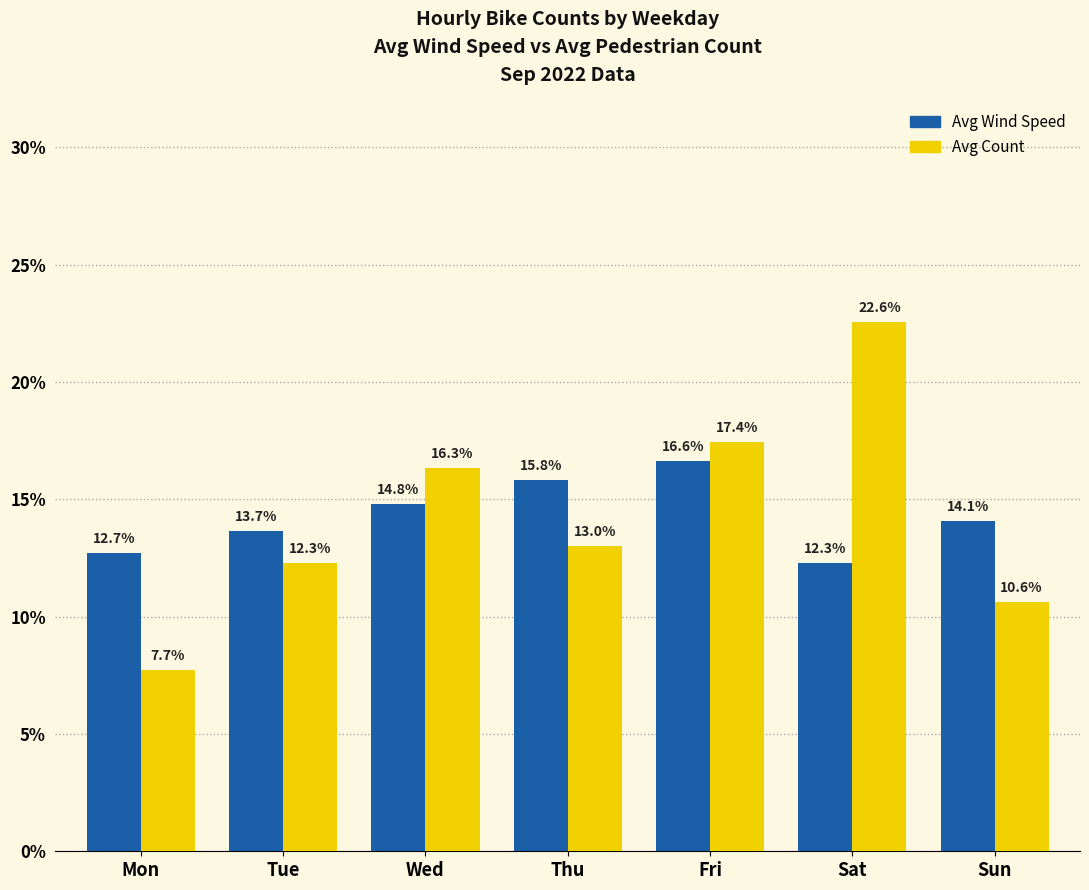

What is the total value across all series at Sat?

34.8